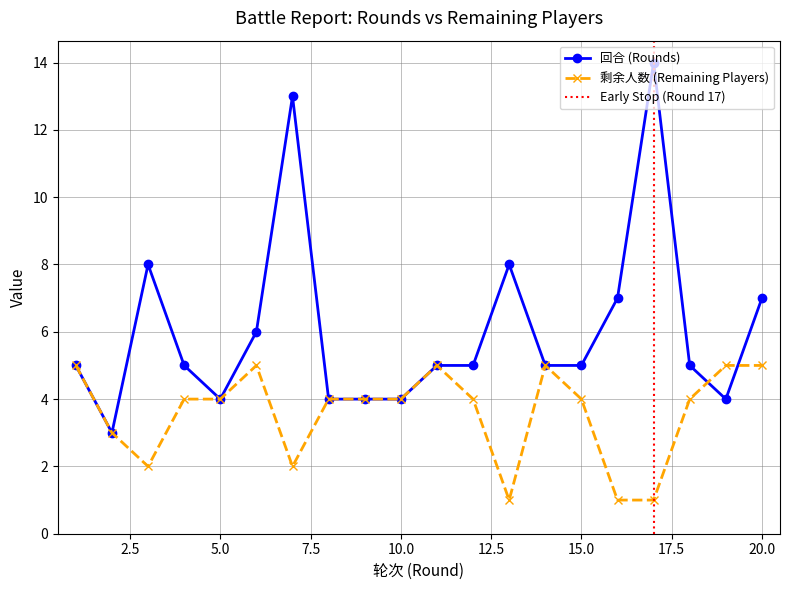

After their last crossing, which series has the higher values: 回合 or 剩余人数?

回合